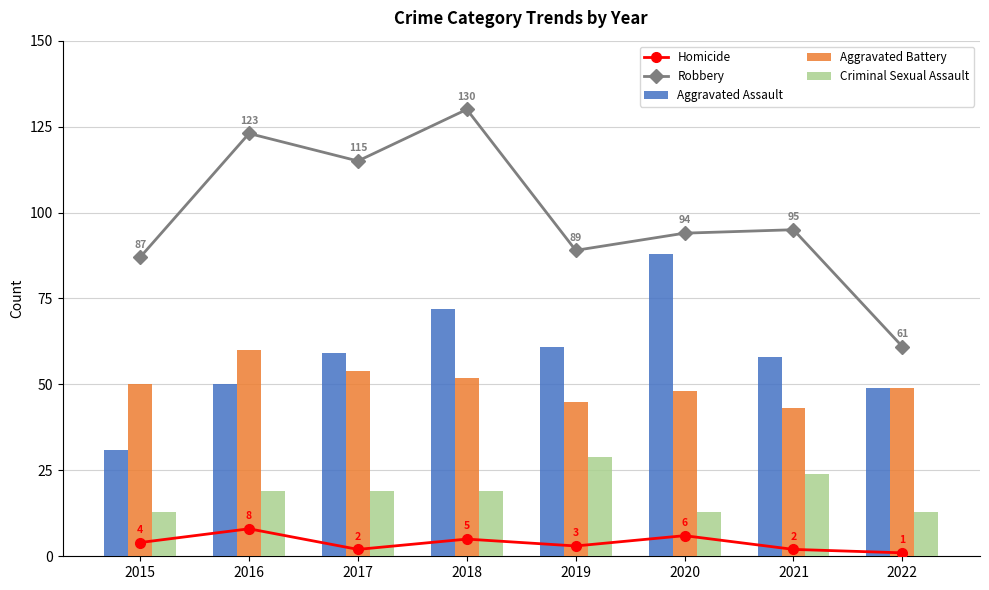

Reading left to right, list all the values displayed in this chart.

Homicide: 2015=4	2016=8	2017=2	2018=5	2019=3	2020=6	2021=2	2022=1
Robbery: 2015=87	2016=123	2017=115	2018=130	2019=89	2020=94	2021=95	2022=61
Aggravated Assault: 2015=31	2016=50	2017=59	2018=72	2019=61	2020=88	2021=58	2022=49
Aggravated Battery: 2015=50	2016=60	2017=54	2018=52	2019=45	2020=48	2021=43	2022=49
Criminal Sexual Assault: 2015=13	2016=19	2017=19	2018=19	2019=29	2020=13	2021=24	2022=13